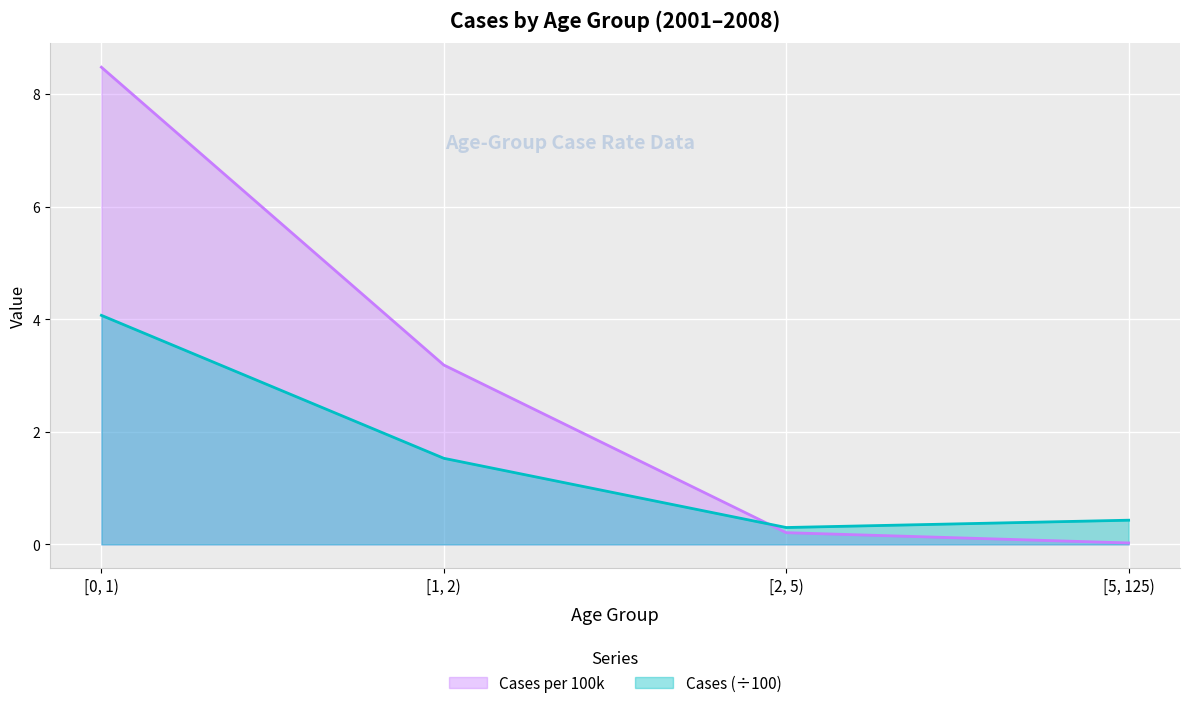

List the labels in order of Cases value, largest first.

[0, 1), [1, 2), [5, 125), [2, 5)